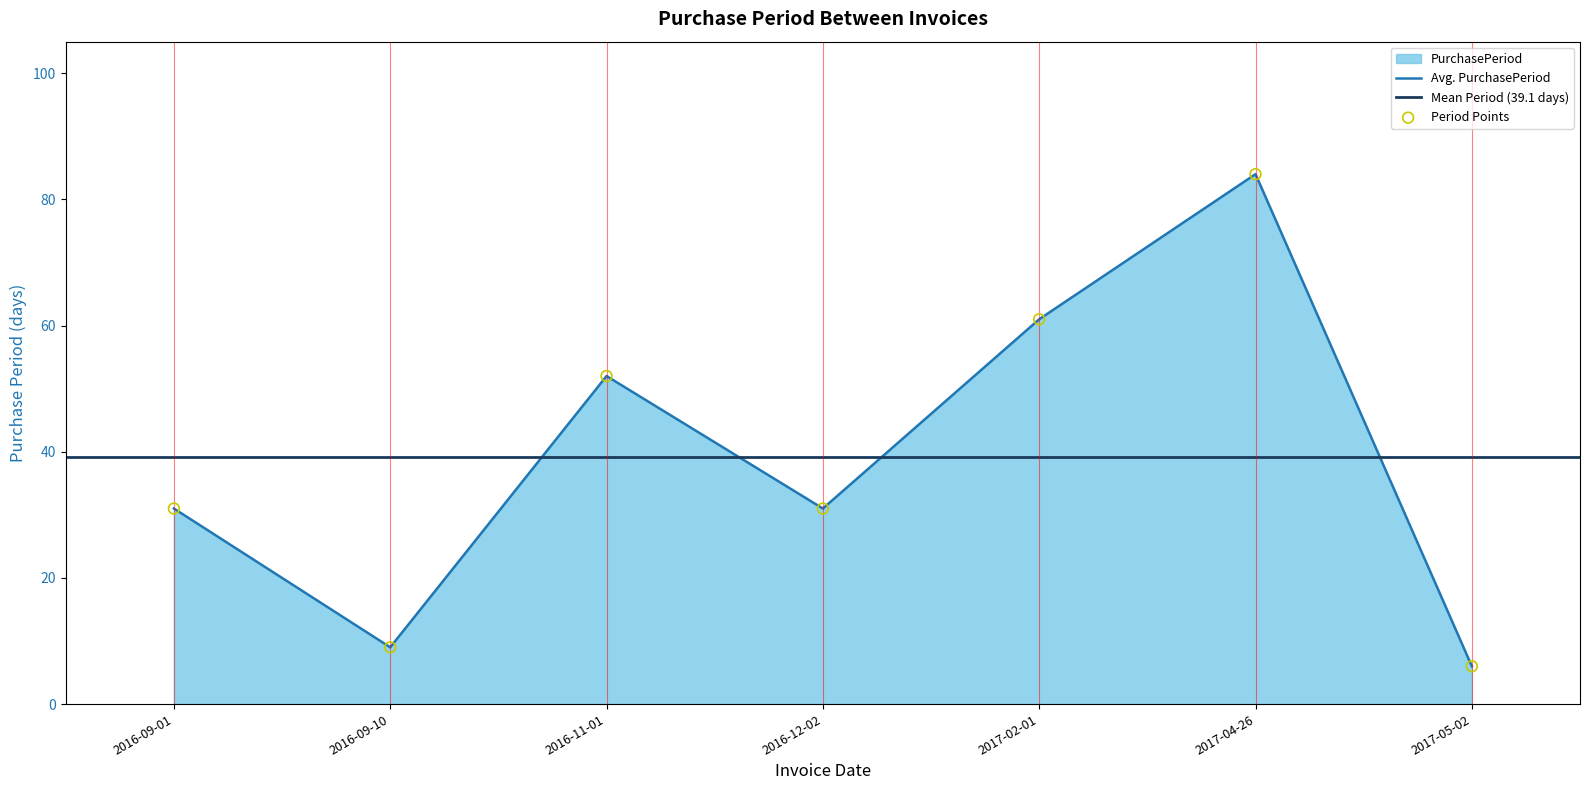

What is the change in value from 2017-02-01 to 2017-04-26?

+23